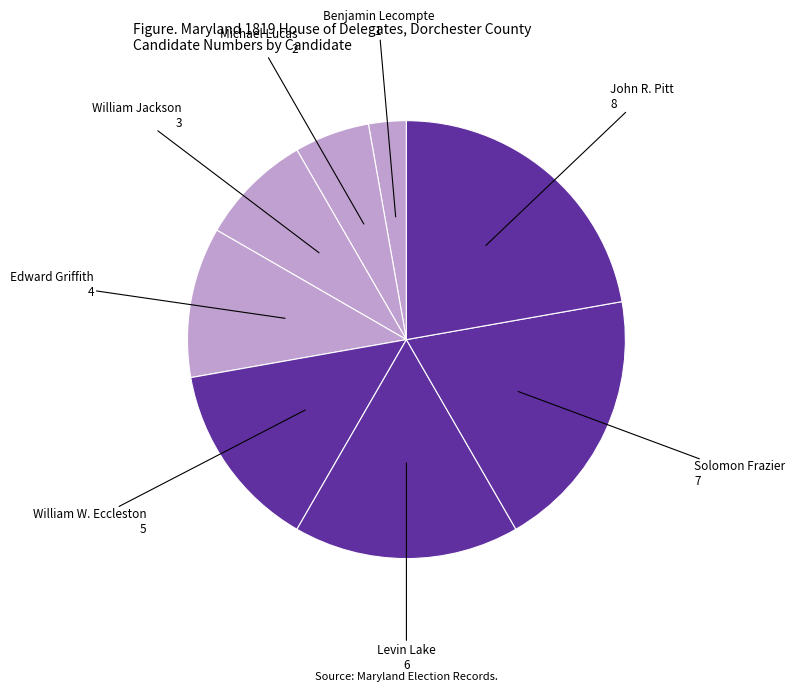

Which has a higher value, Levin Lake or Edward Griffith?

Levin Lake